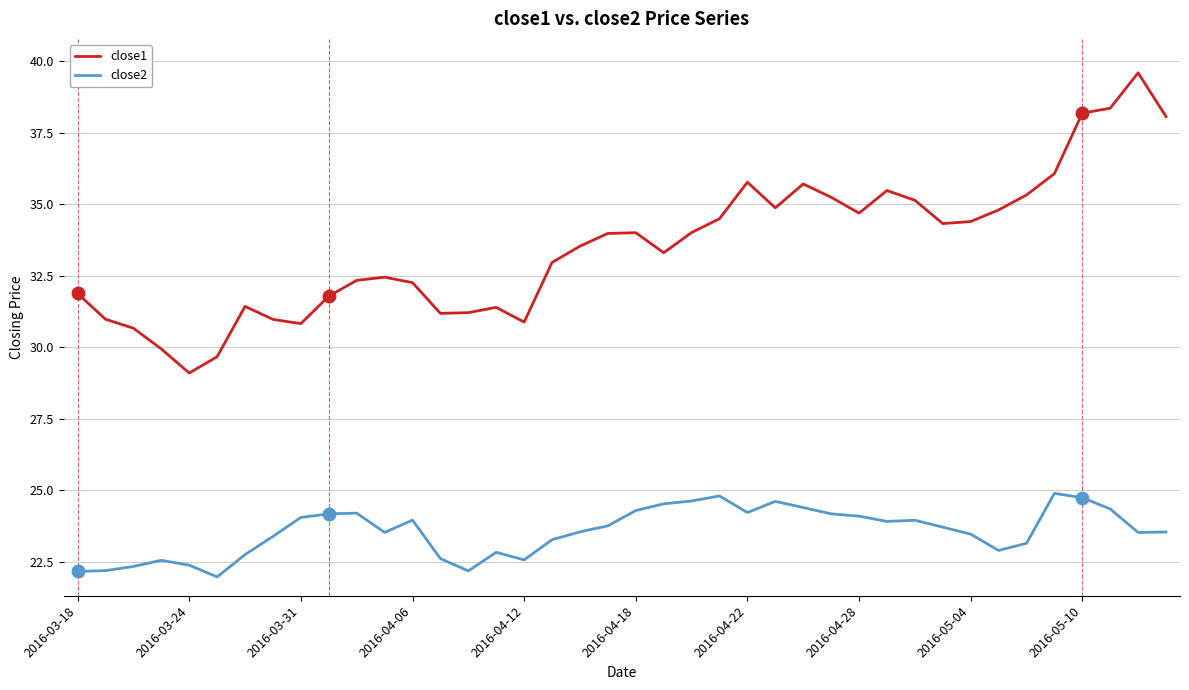

What is the difference between the maximum and minimum values in the close1 series?

10.5